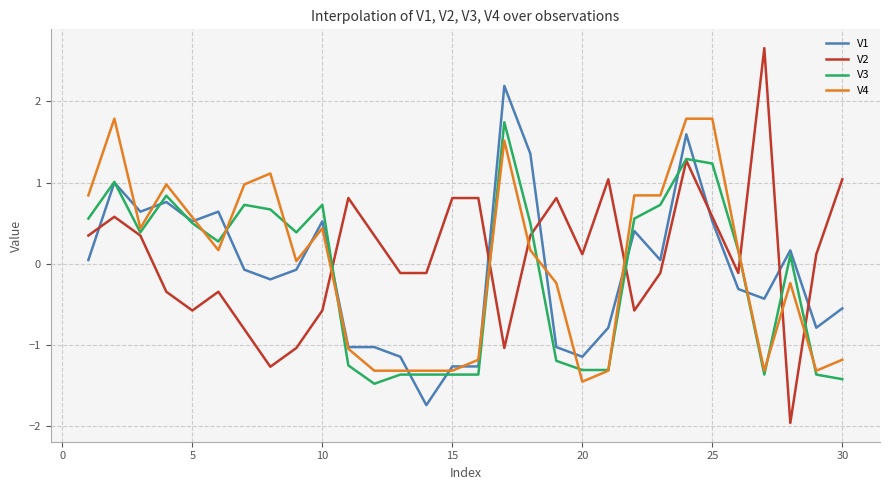

Which series has the widest spread of values?

V2